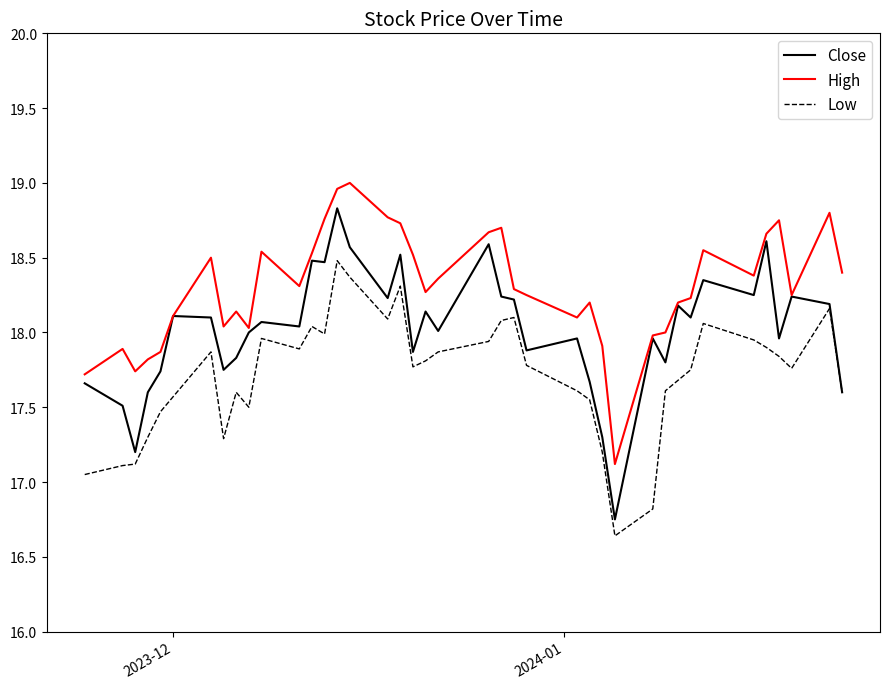

What is the sum of all Close values?

720.6